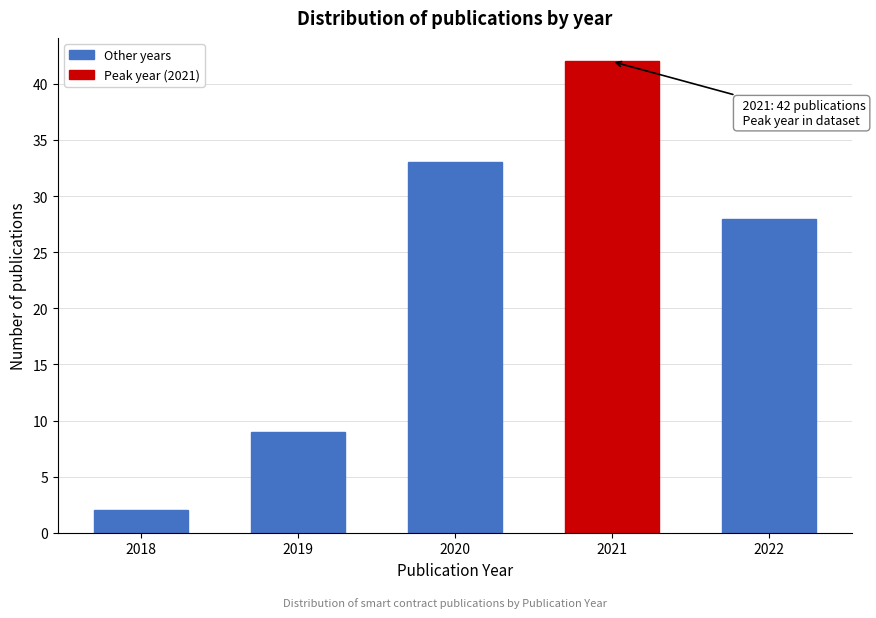

Reading left to right, what are all the values shown in this chart?

2018=2	2019=9	2020=33	2021=42	2022=28